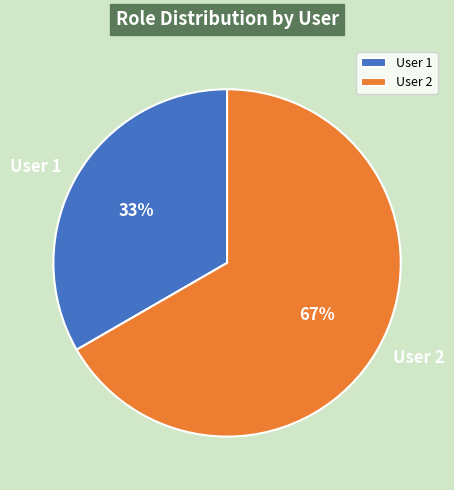

Combined, do User 1 and User 2 account for over 50%?

Yes